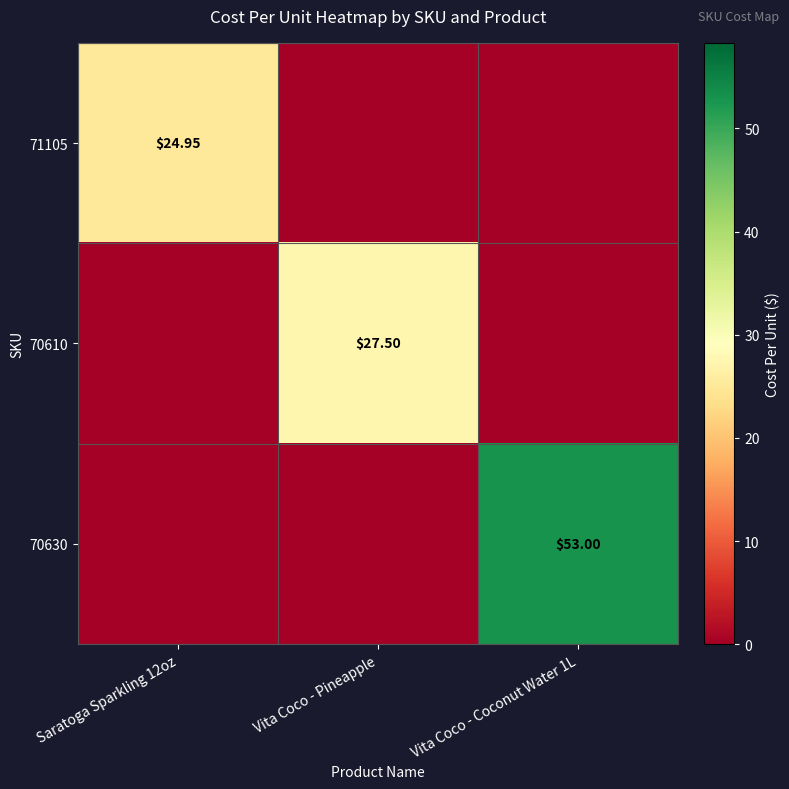

Which category has the lowest value in the 70610 series?

Saratoga Sparkling 12oz